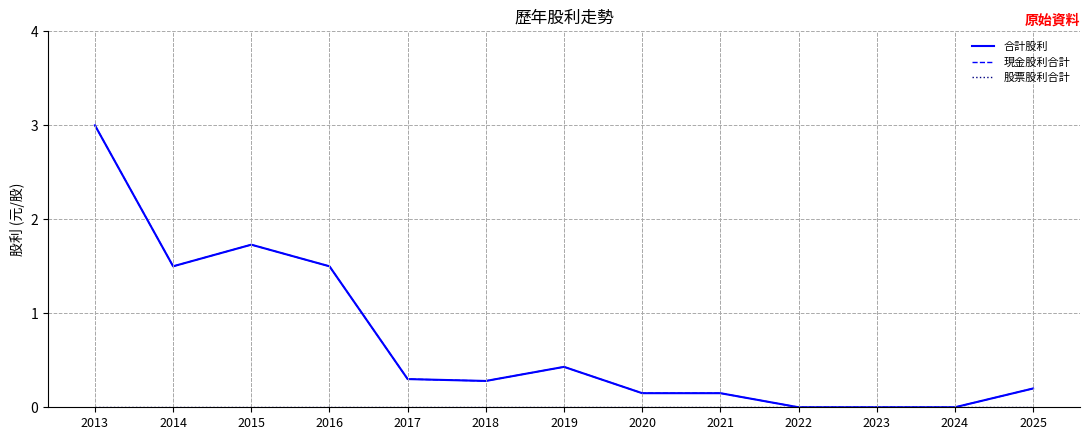

Which series has the widest spread of values?

合計股利